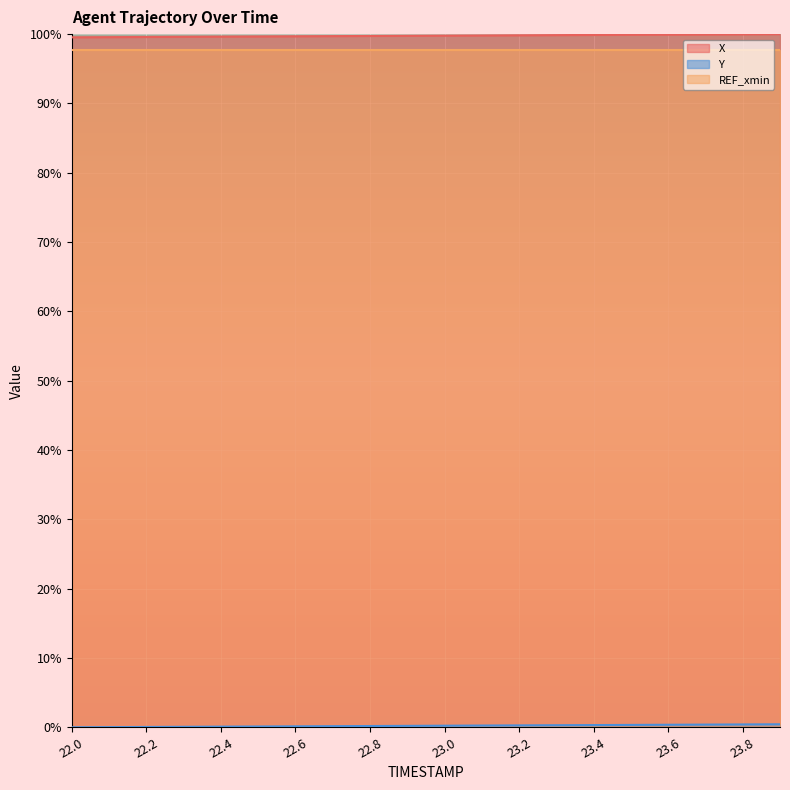

What is the greatest value displayed?

100.0